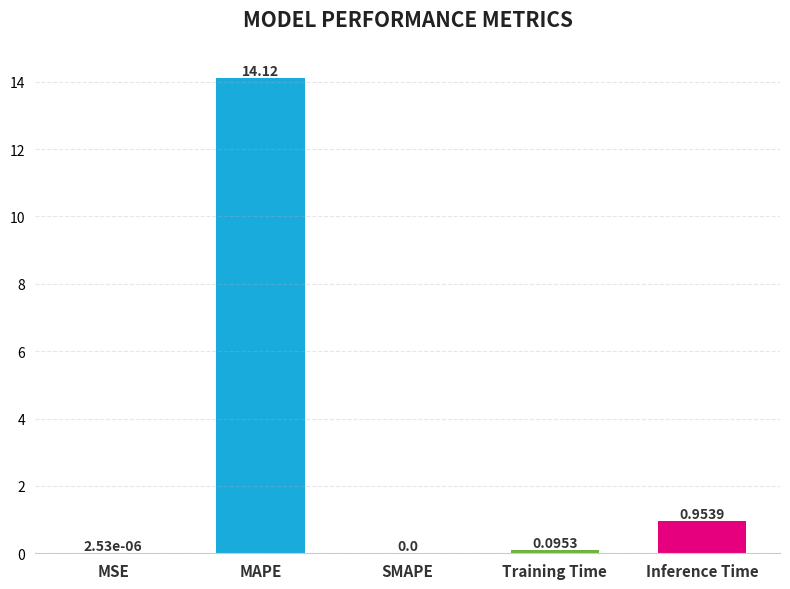

Are the bars grouped side by side (vs. stacked)?

No